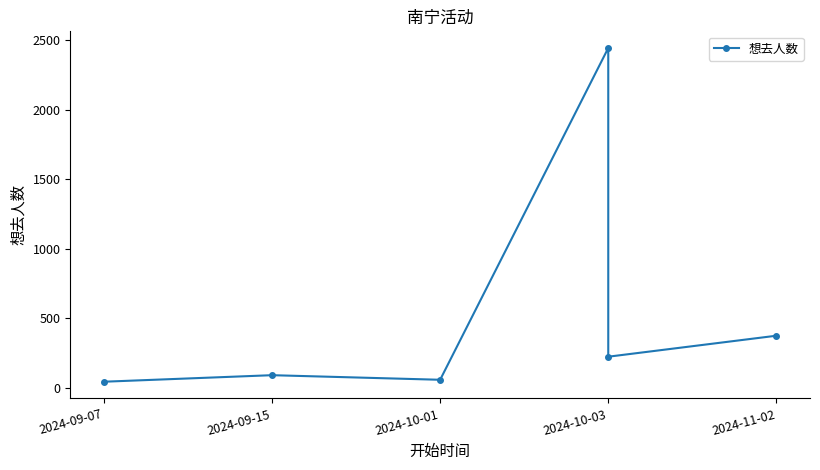

How many lines are shown in the chart?

1